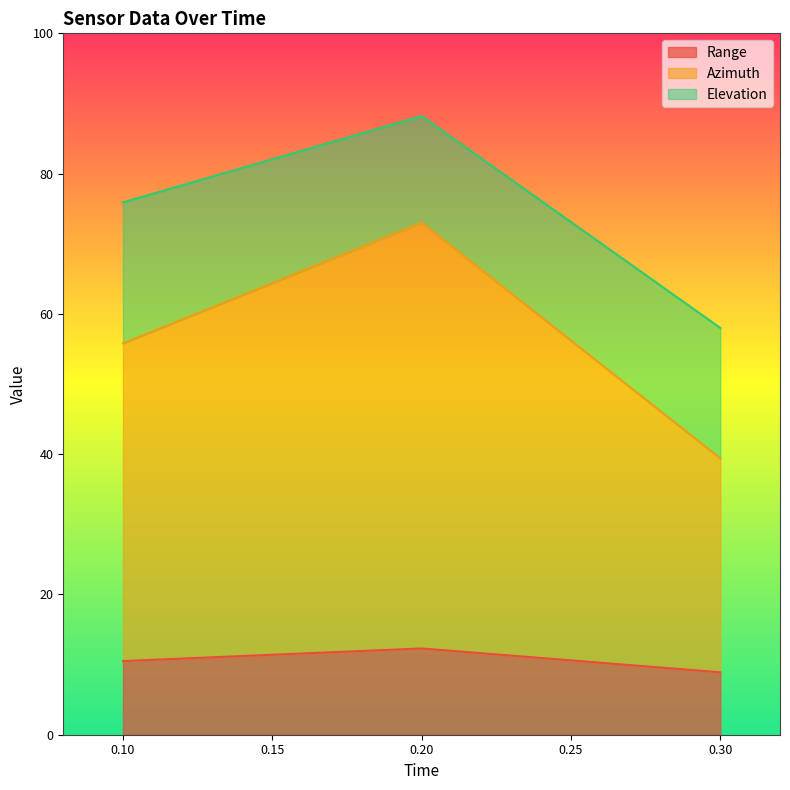

Does the chart display data point markers on the line(s)?

No